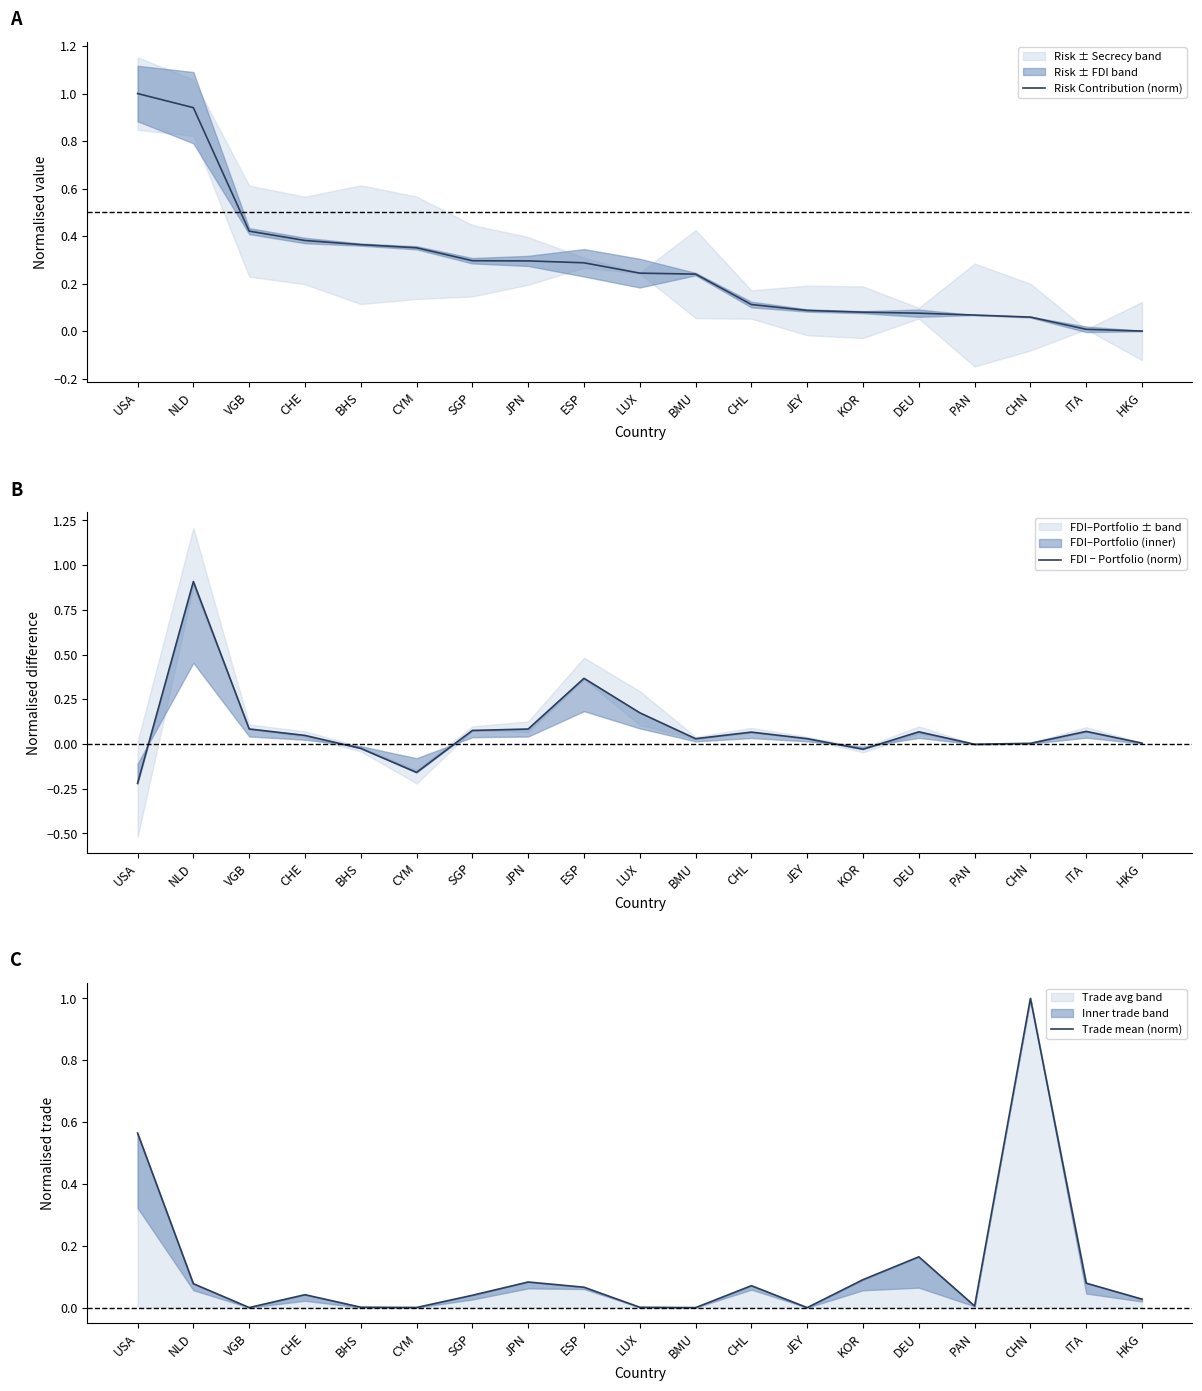

The value of Trade mean (norm) at LUX is 0.0. True or false?

True